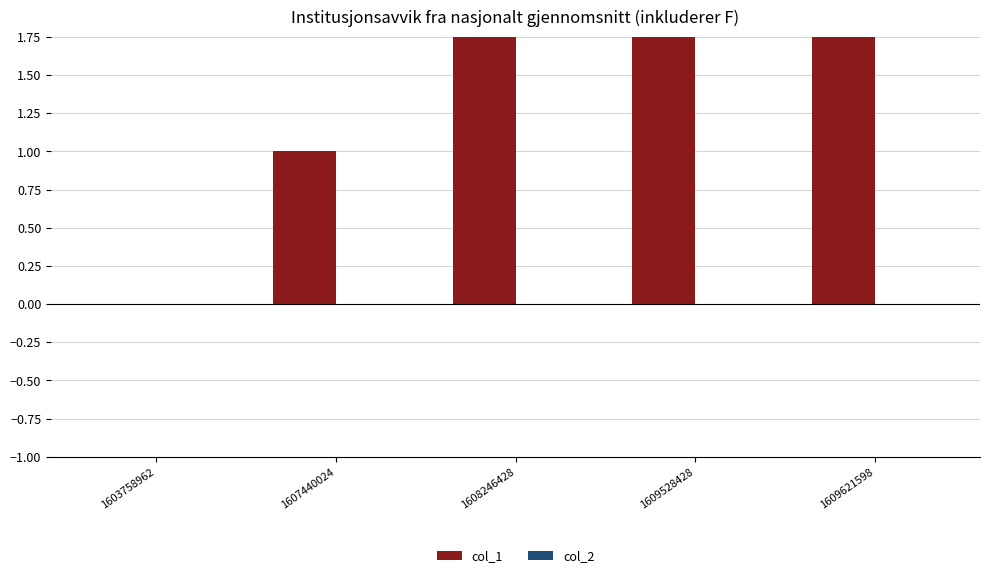

How many bars are there in total?

10